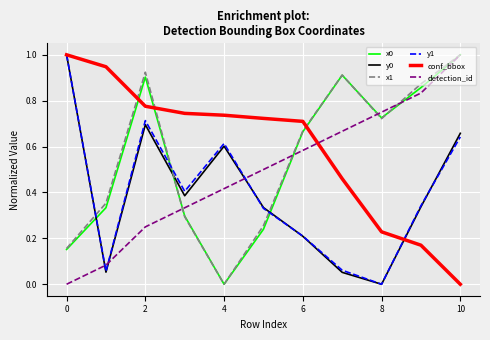

What is the highest value of the x0 series?

1.0